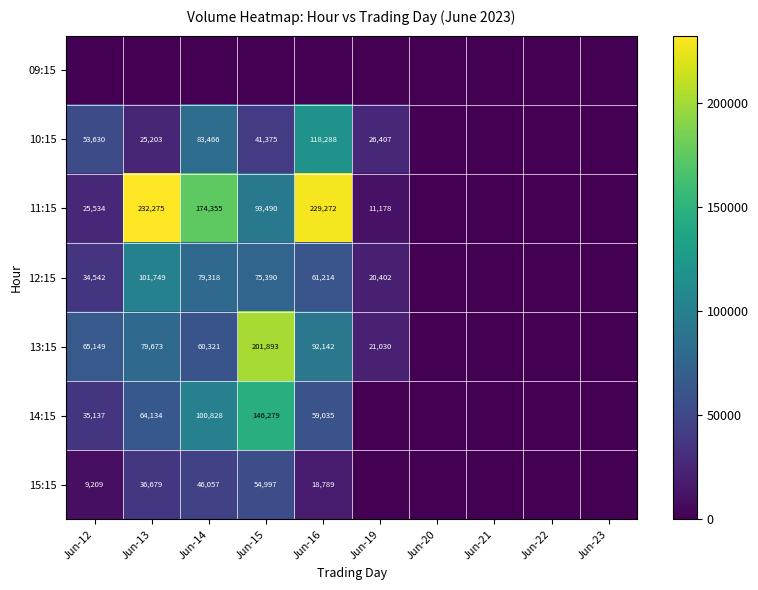

Which category has the highest value across all series?

Jun-13